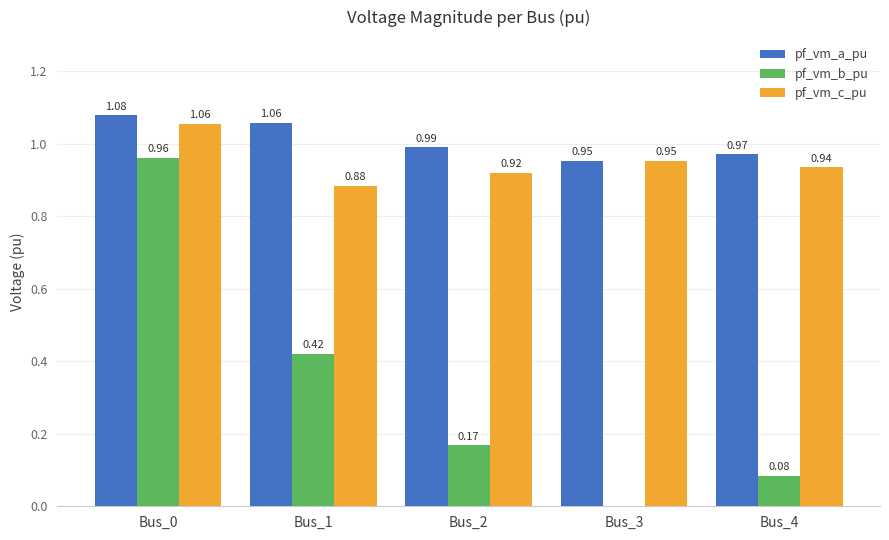

What is the difference between the pf_vm_b_pu values at Bus_0 and Bus_2?

0.8